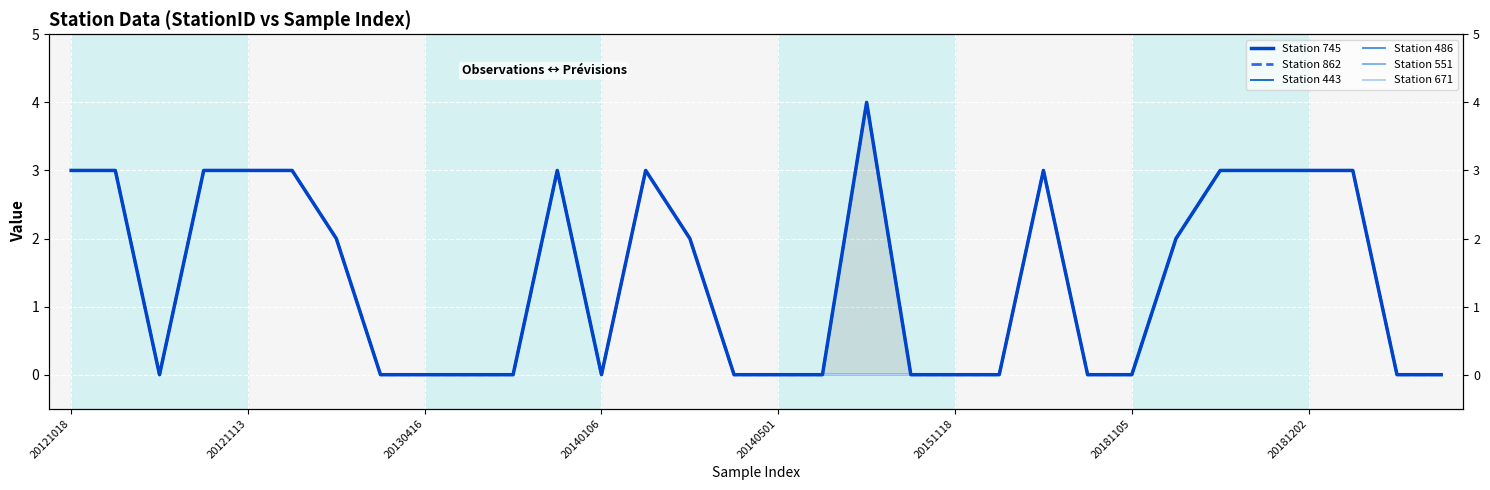

Which series has the largest range (max minus min)?

Station 745